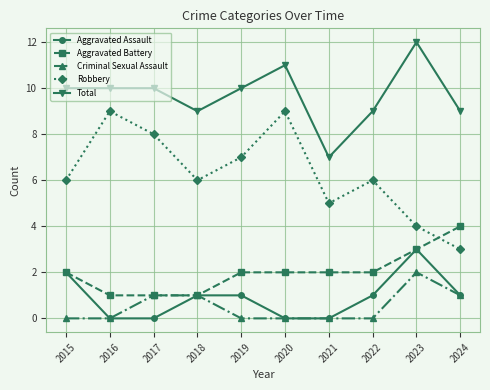

How many interior local peaks does the Robbery series have?

3